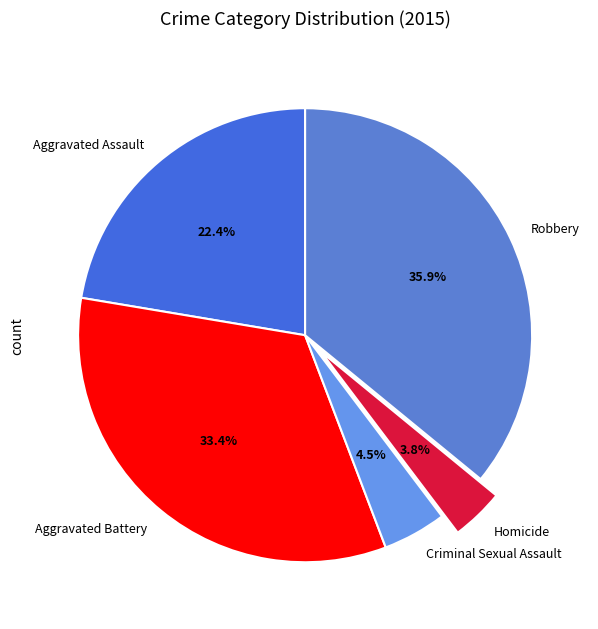

To the nearest percent, what portion does Homicide represent?

4%